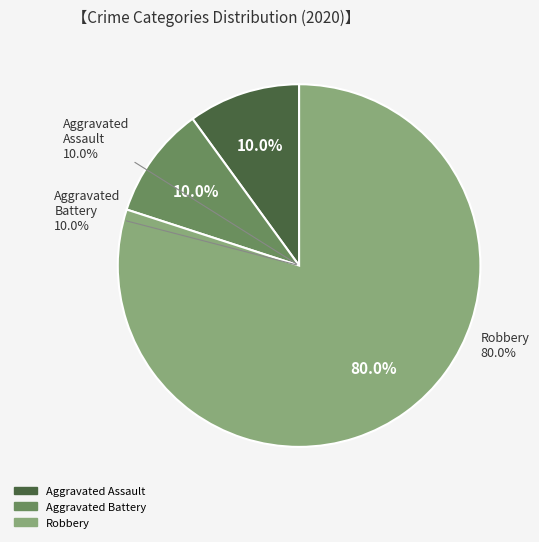

Approximately how many times larger is the value at Robbery compared to Aggravated Battery?

8.0